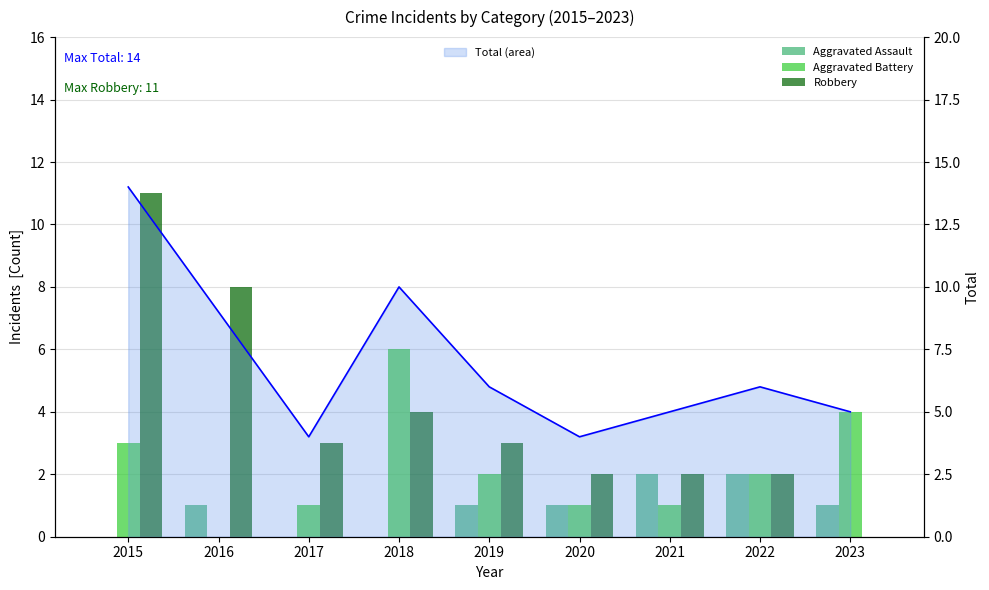

At which label does Aggravated Battery reach its minimum?

2016